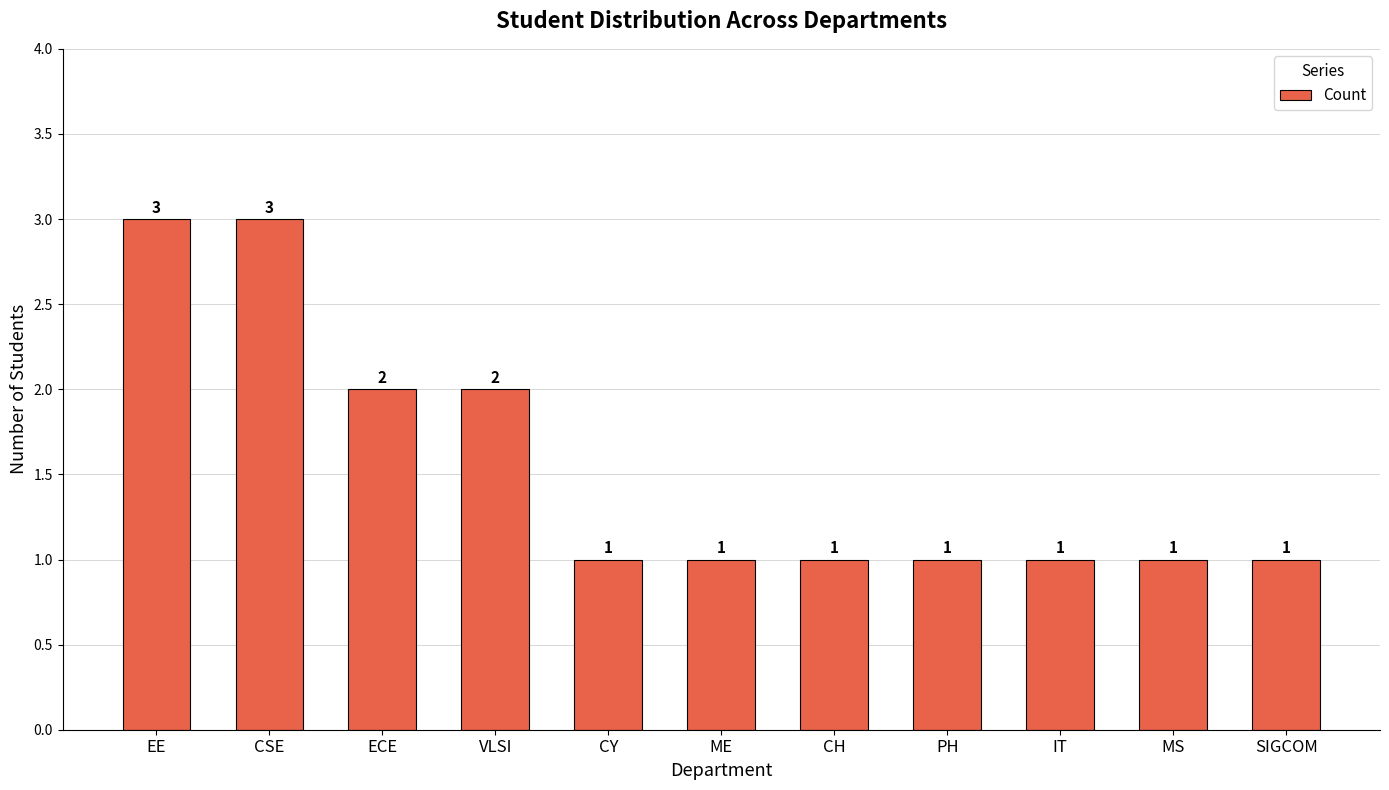

What is the label of the 8th bar from the right?

VLSI